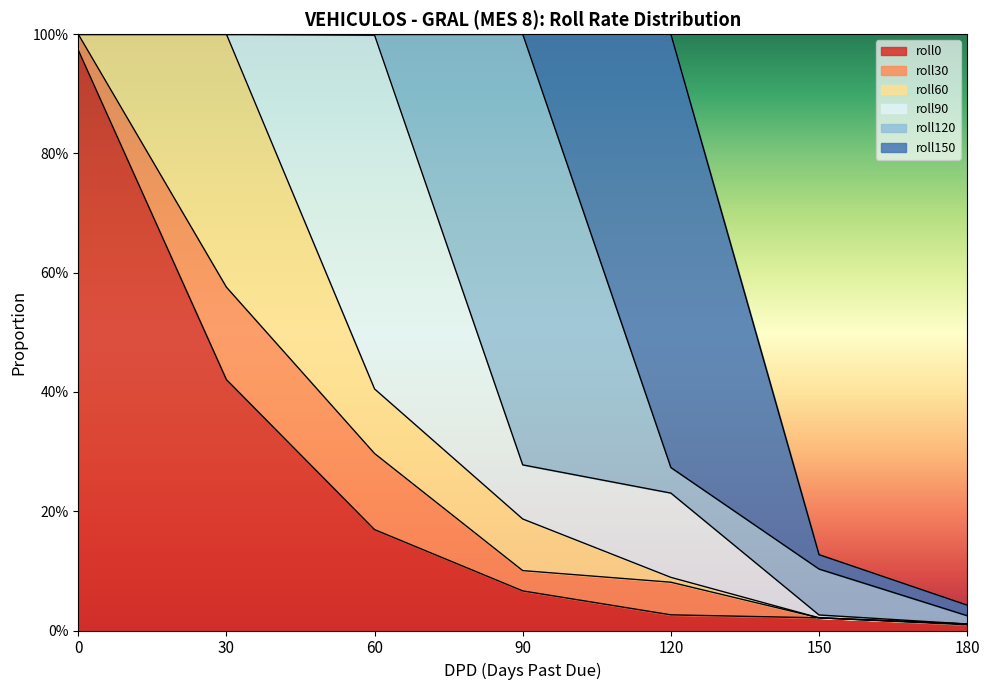

What is the difference between the maximum and minimum values in the roll60 series?

0.4